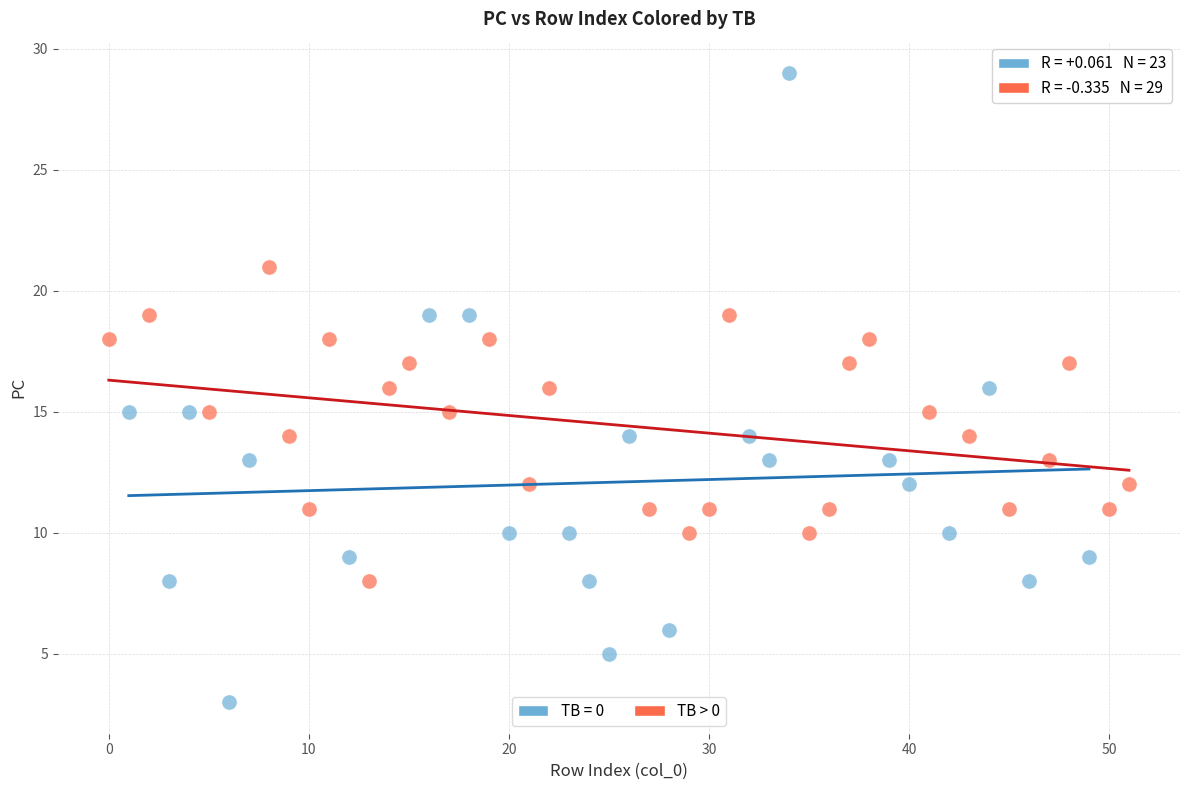

Which series contains the lowest Y value?

TB = 0